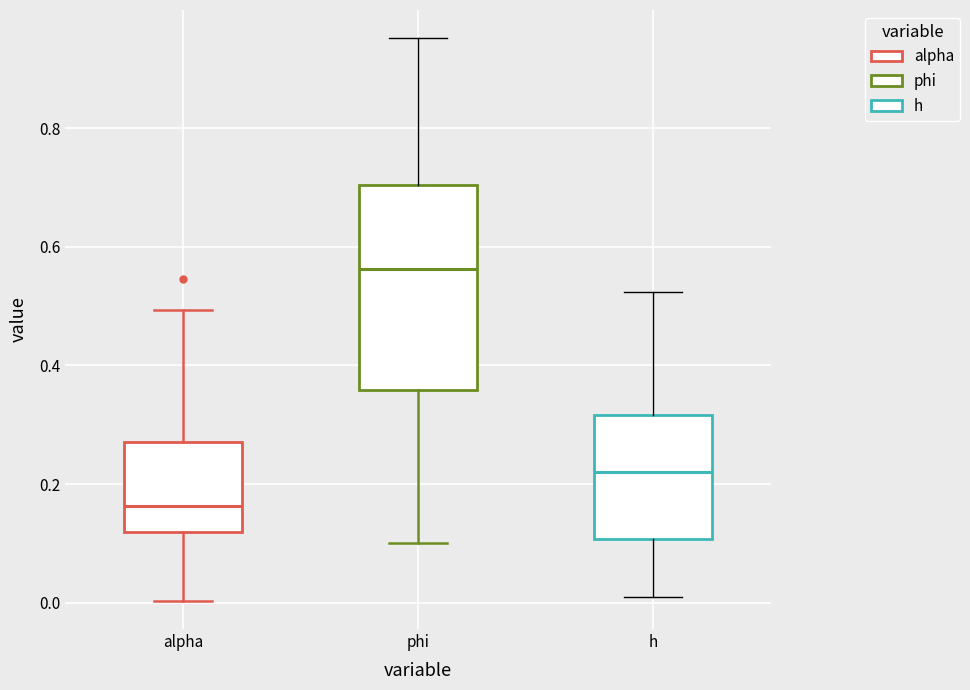

Where does the lower whisker of the box for h end on the y-axis? The values are not printed on the chart, so give them approximately, as read against the axis.

0.00